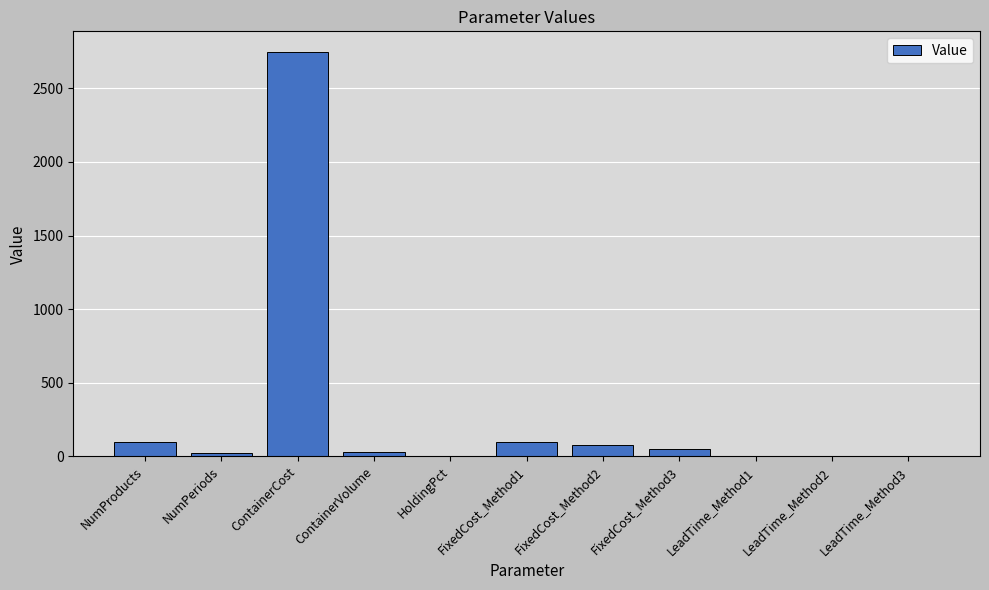

What is the sum of all values?

3136.0